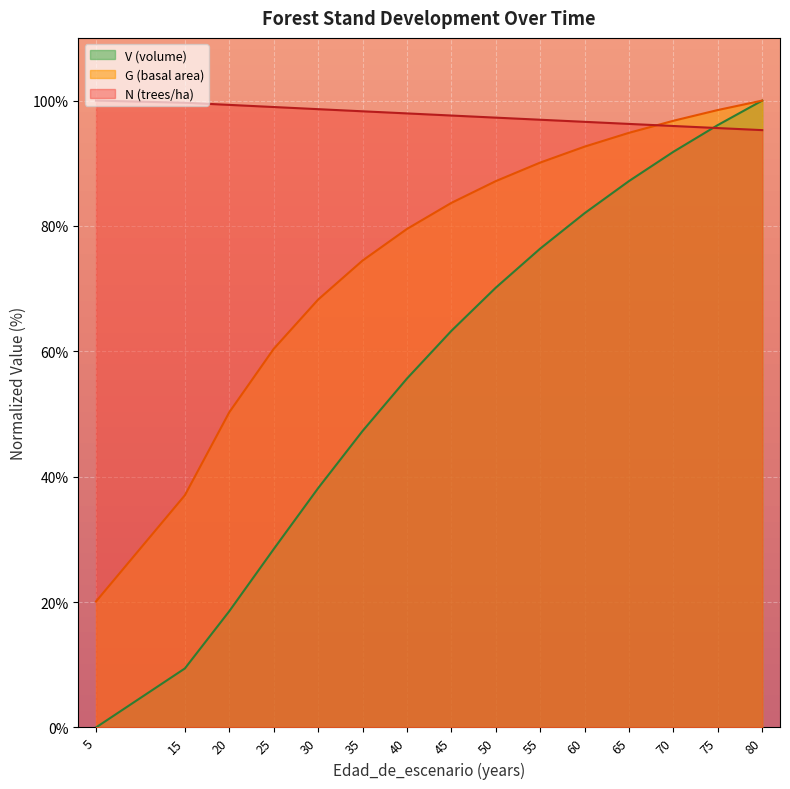

What is the difference between the second highest and minimum values in the N (trees/ha) series?

4.4